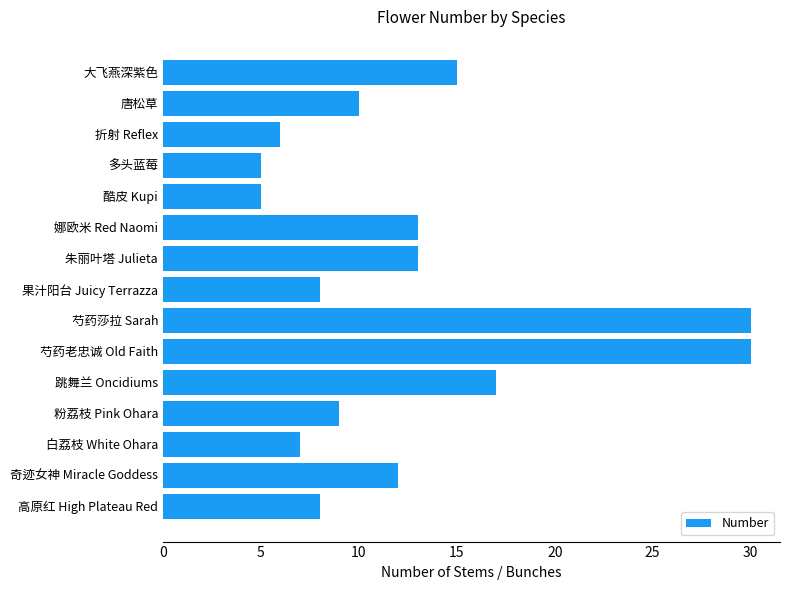

Reading bottom to top, list all the values displayed in this chart.

高原红 High Plateau Red=8	奇迹女神 Miracle Goddess=12	白荔枝 White Ohara=7	粉荔枝 Pink Ohara=9	跳舞兰 Oncidiums=17	芍药老忠诚 Old Faith=30	芍药莎拉 Sarah=30	果汁阳台 Juicy Terrazza=8	朱丽叶塔 Julieta=13	娜欧米 Red Naomi=13	酷皮 Kupi=5	多头蓝莓=5	折射 Reflex=6	唐松草=10	大飞燕深紫色=15